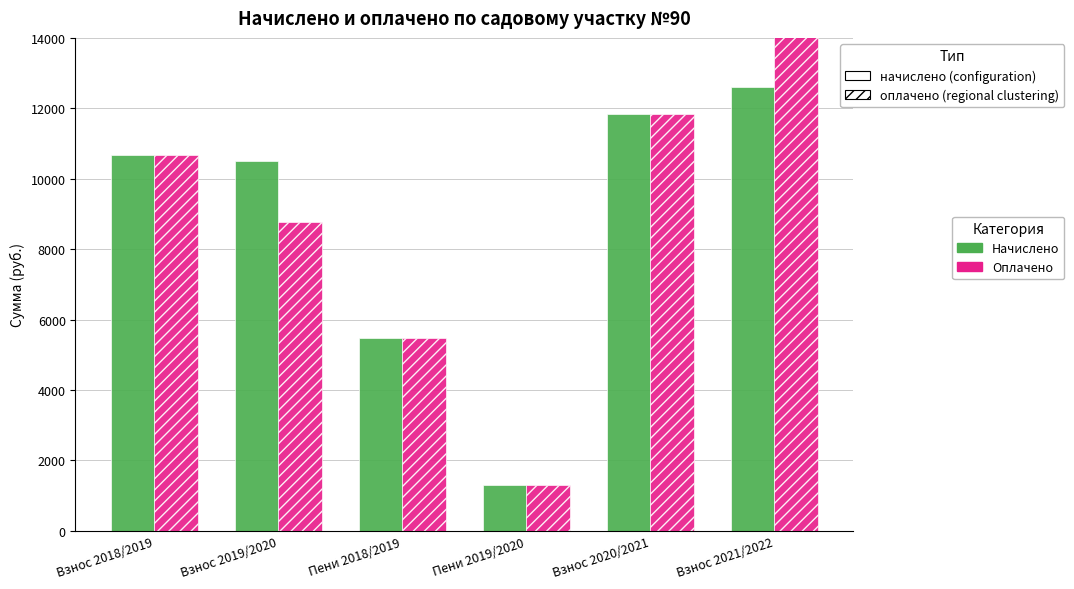

Which series changed the most between Взнос 2018/2019 and Пени 2018/2019?

Начислено